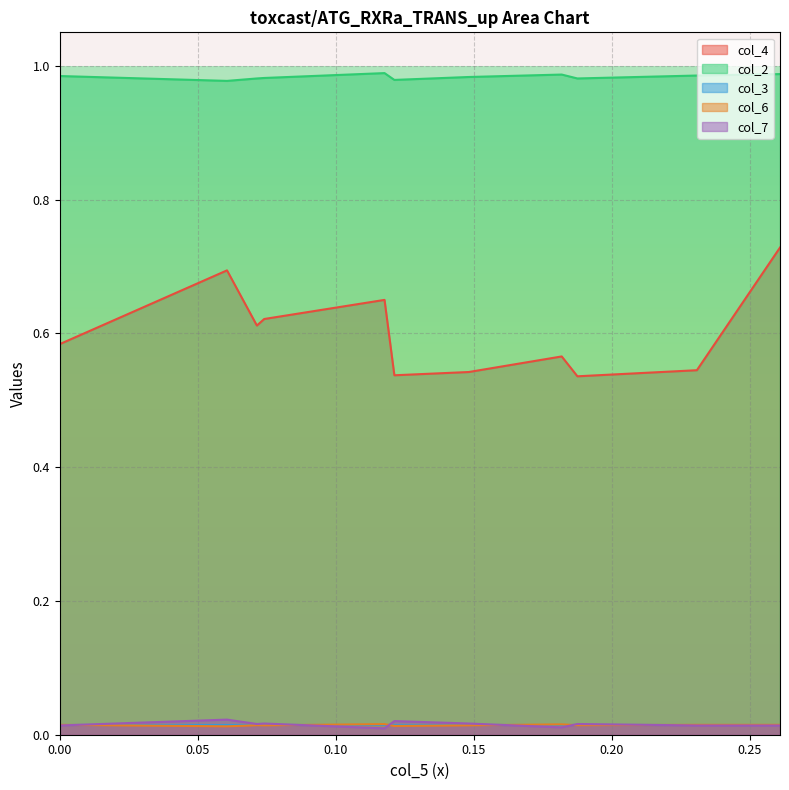

True or false: col_4 and col_3 cross at least once.

False